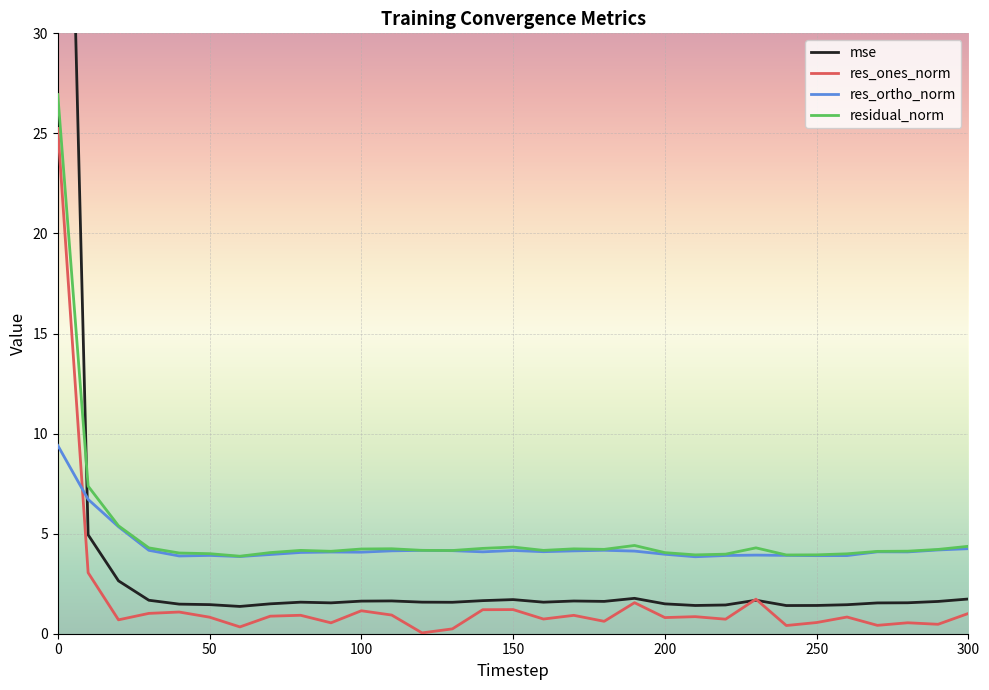

True or false: res_ortho_norm and res_ones_norm cross at least once.

True